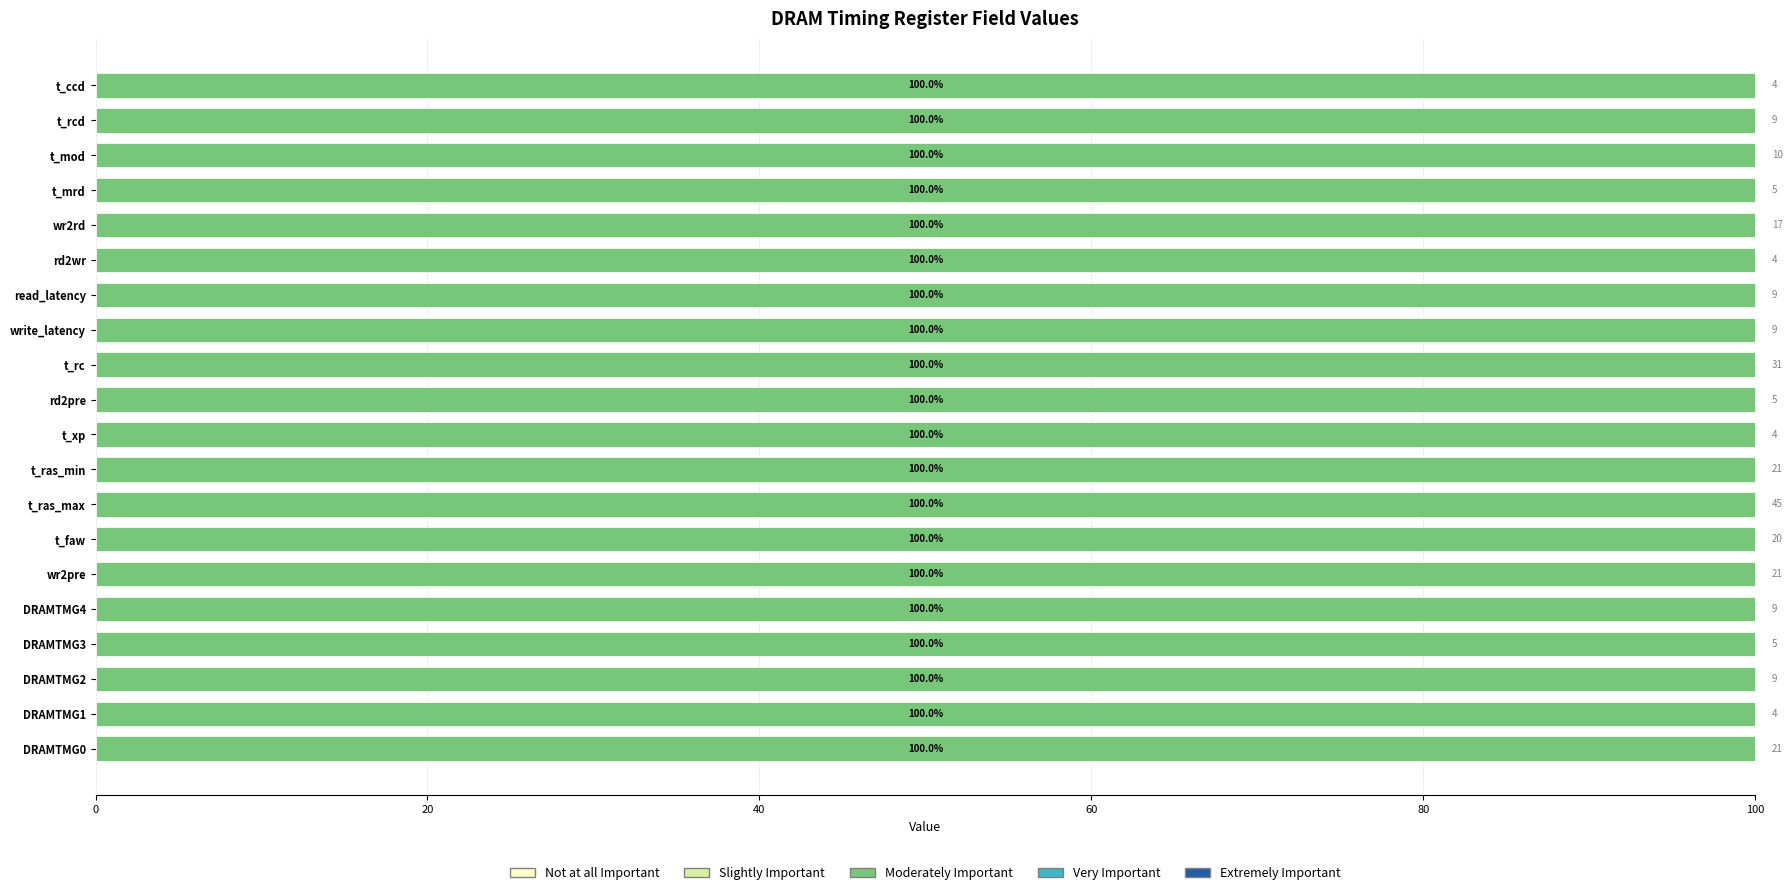

Is the value of Very Important at DRAMTMG3 greater than the value of Slightly Important at read_latency?

No